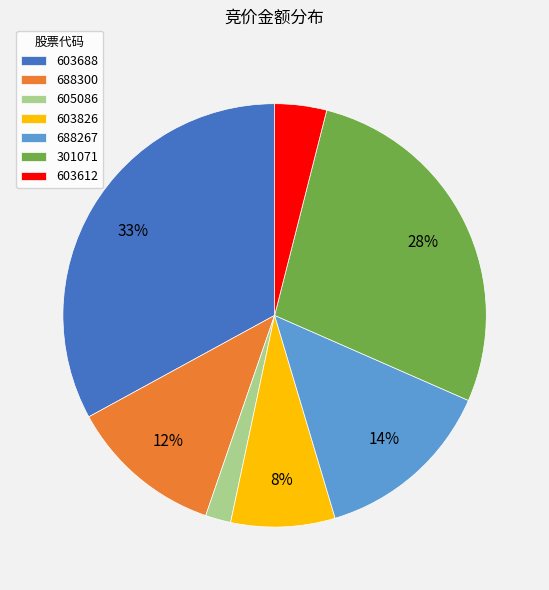

Is the sum of 688267 and 688300 greater than half?

No